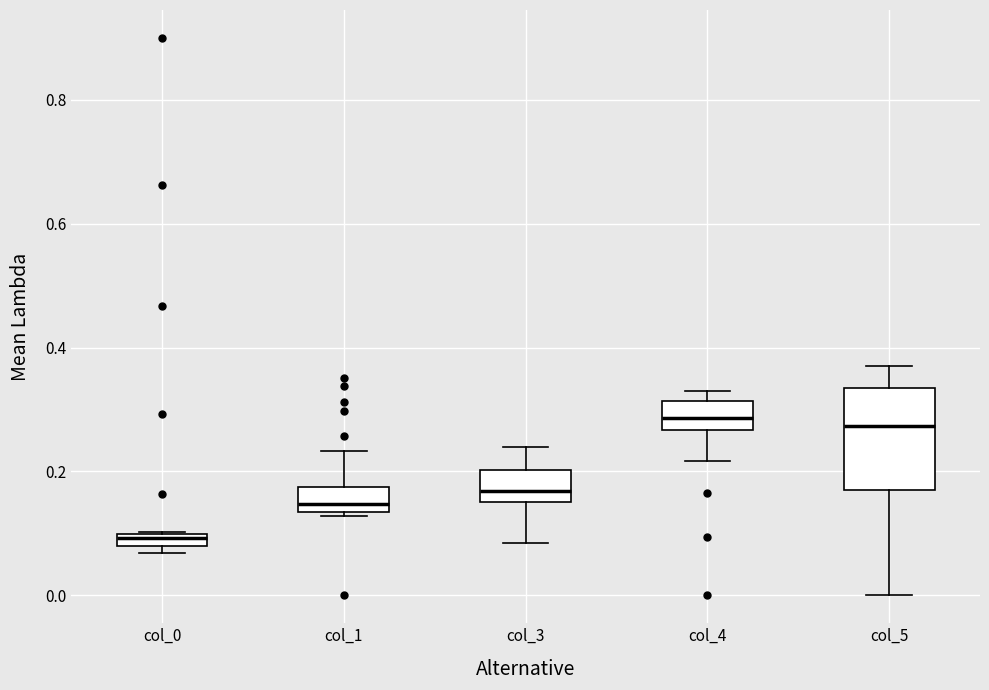

Where is the upper edge of the box for col_0 on the y-axis? The values are not printed on the chart, so give them approximately, as read against the axis.

0.10